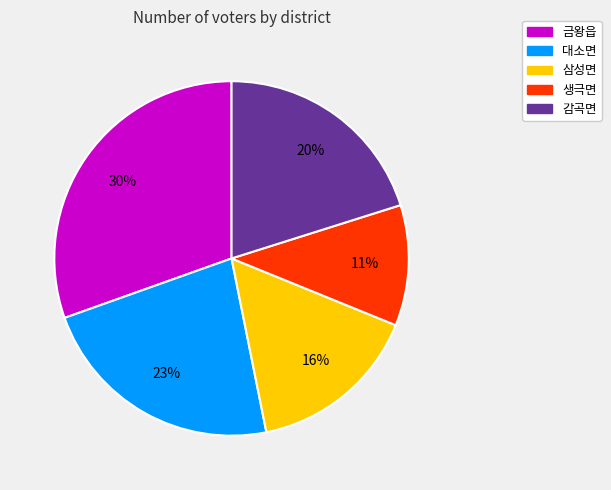

To the nearest percent, what portion does 삼성면 represent?

16%